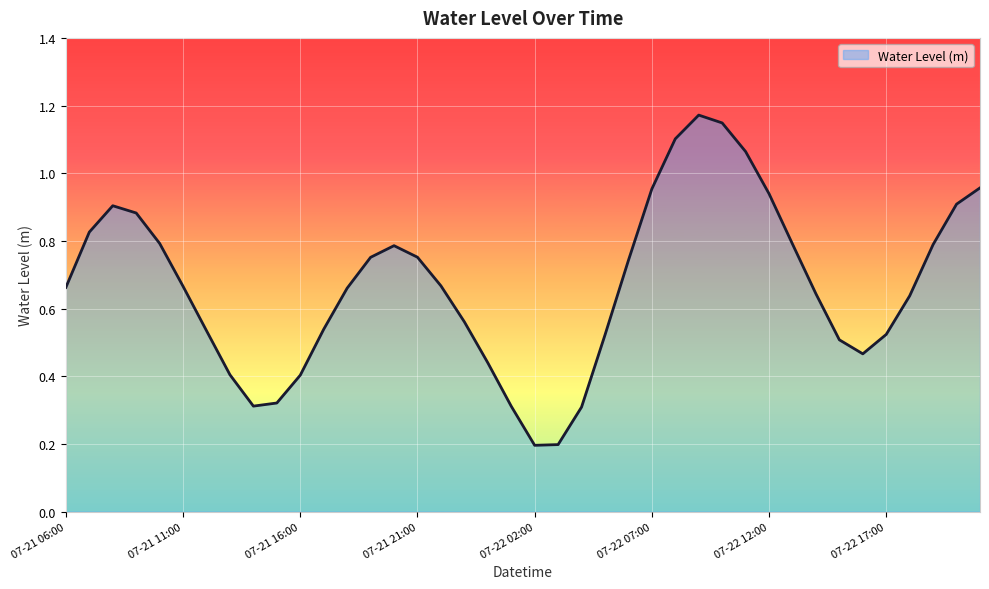

What is the average value?

0.7